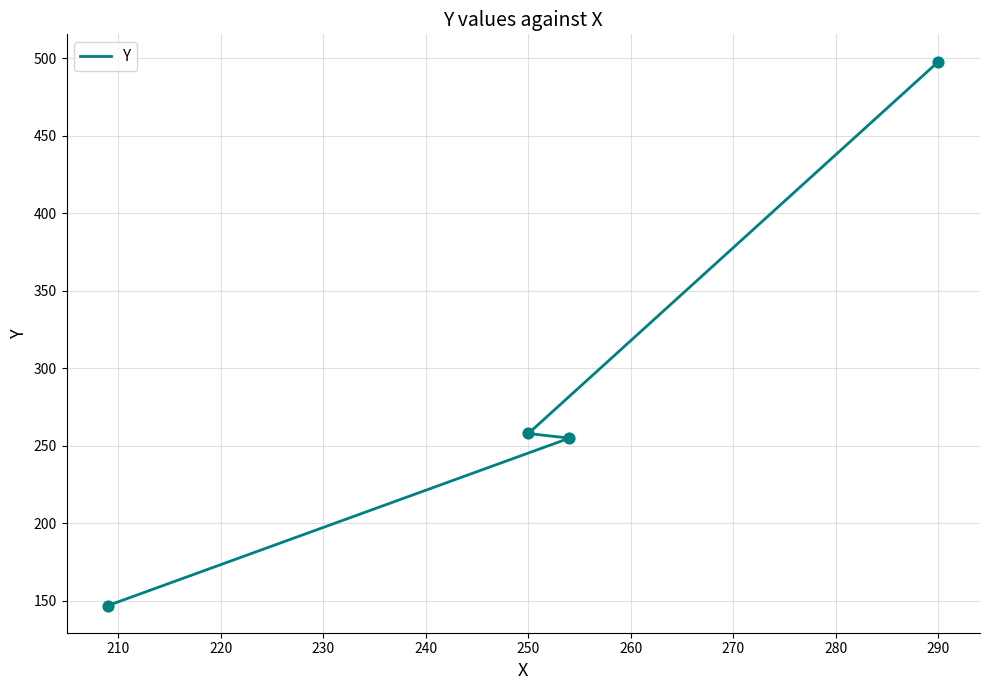

Approximately how many times larger is the value at 200 compared to 220?

0.6